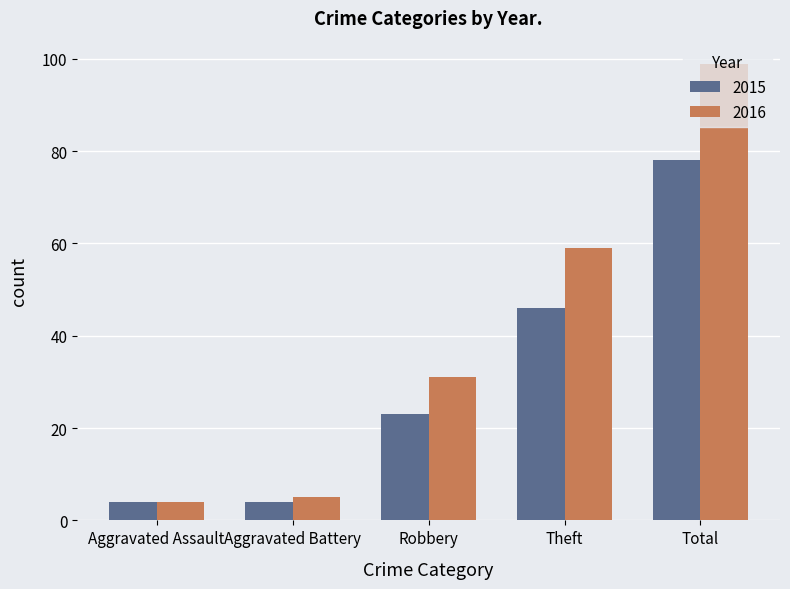

What is the spread (max minus min) of values at Robbery?

8